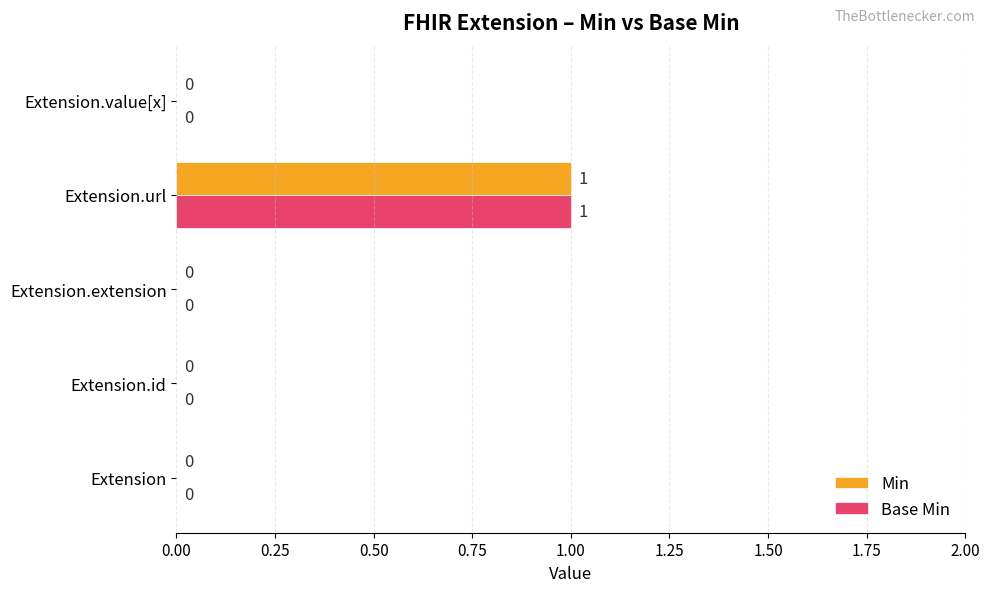

How many Min values are between 0 and 1?

5